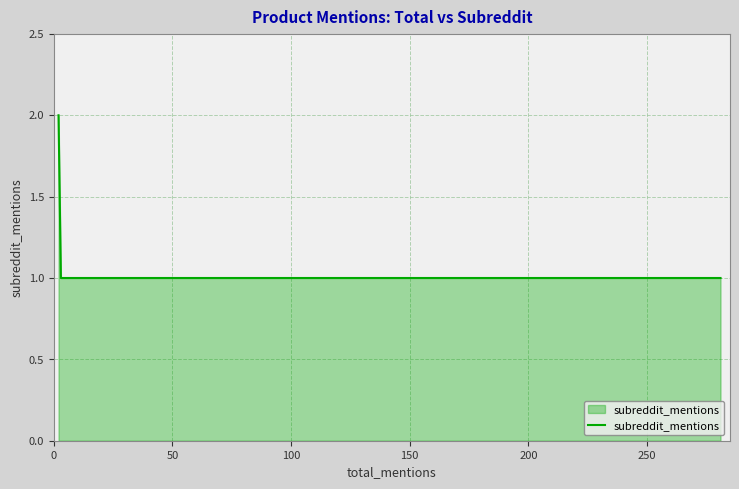

Count the number of categories in the chart.

4